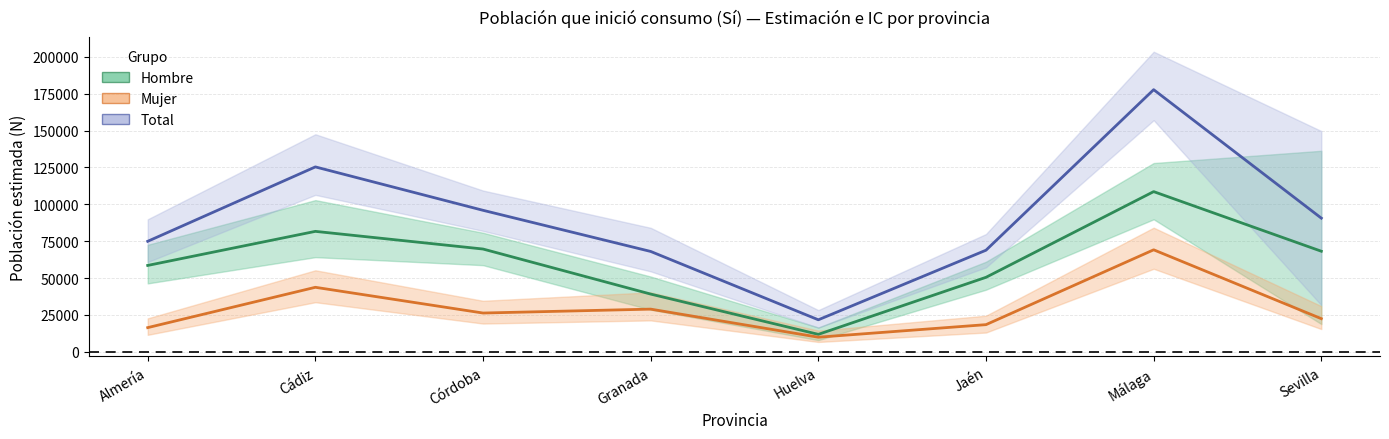

At which category does Hombre estimado reach its first local peak?

Cádiz